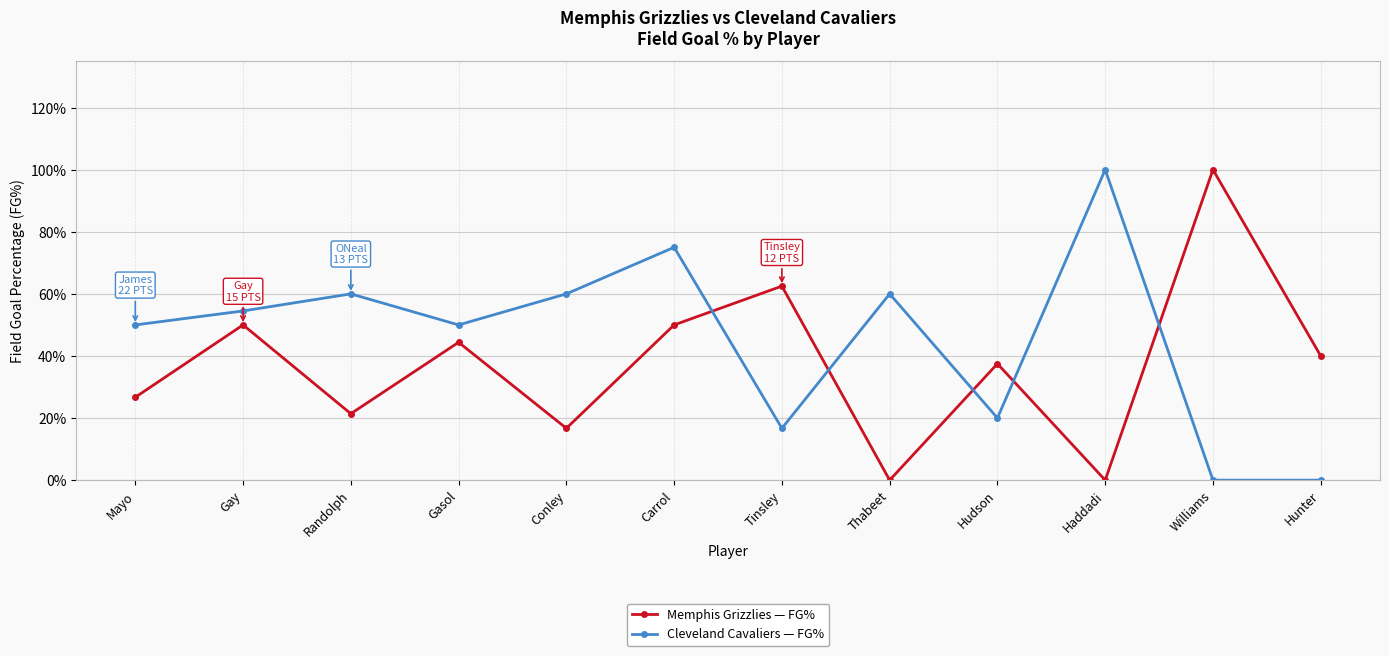

How many intersections are there between Memphis Grizzlies — FG% and Cleveland Cavaliers — FG%?

5